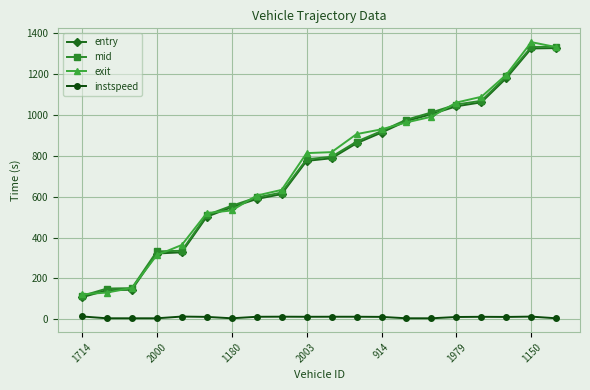

What is the lowest value of the instspeed series?

5.0